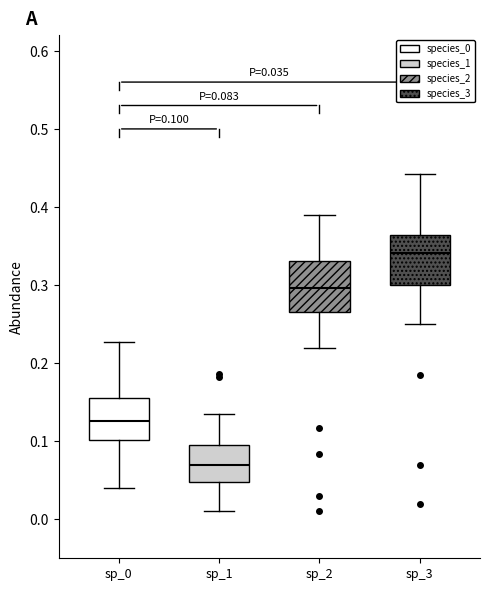

Which box's median line is the lowest?

sp_1